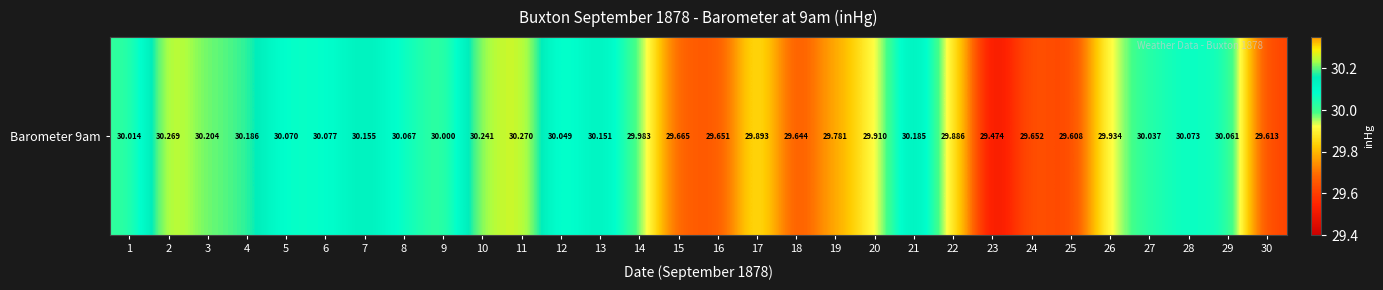

How many data points are less than 30?

13